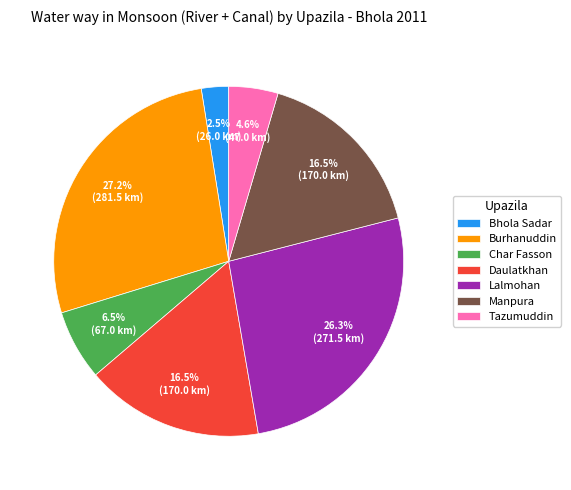

Approximately how many times larger is the value at Manpura compared to Daulatkhan?

1.0